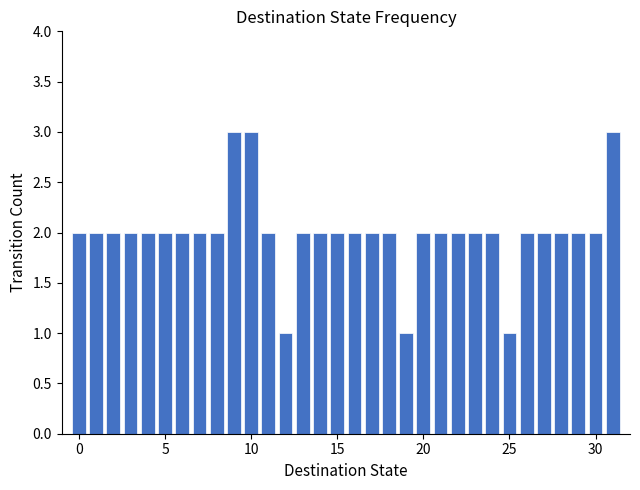

What is the difference between the maximum and second lowest values?

2